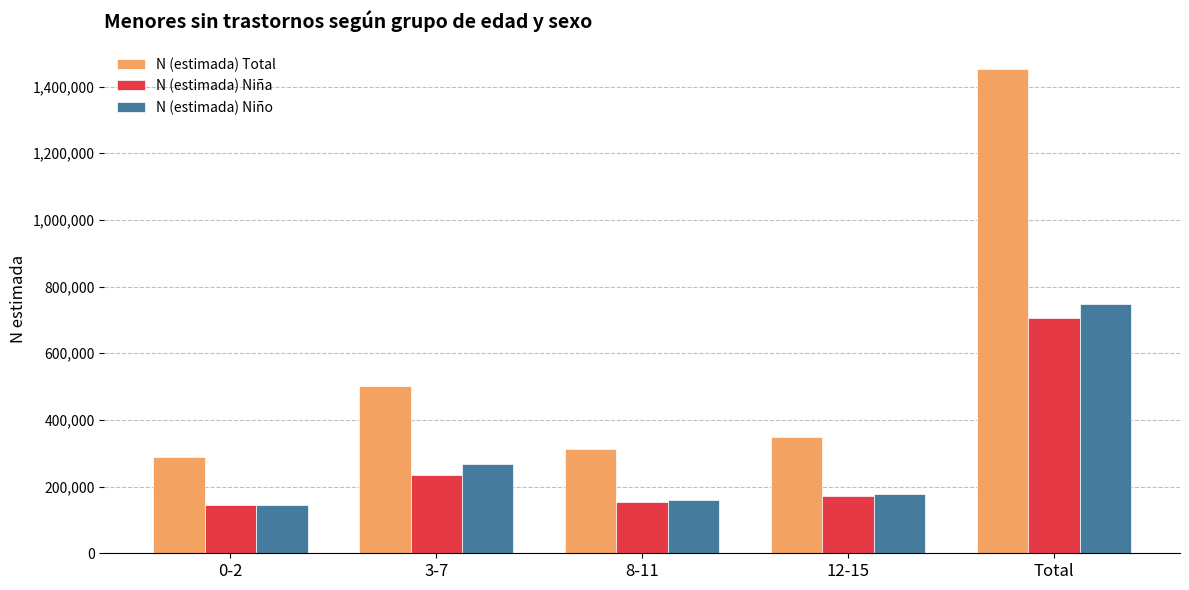

The N (estimada) Total series shows 290226 at 0-2. True or false?

True